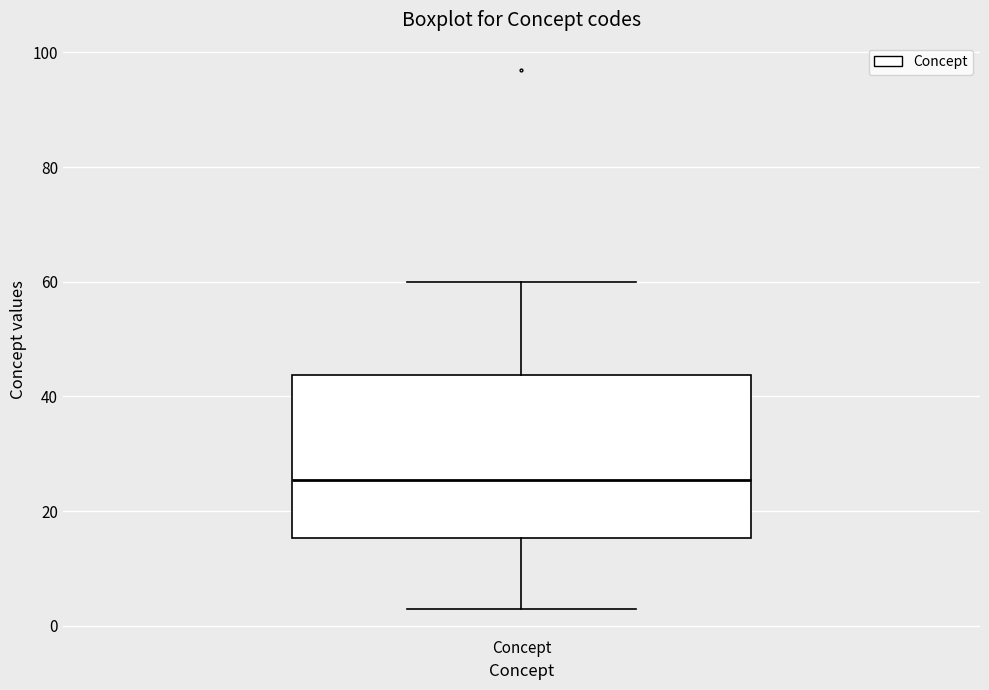

Transcribe this box plot: give where the median line is, the range the box spans, and where the two whiskers end, as read against the y-axis. The values are not printed on the chart, so give them approximately, as read against the axis.

median 26, box 16 to 44, whiskers 4 to 60